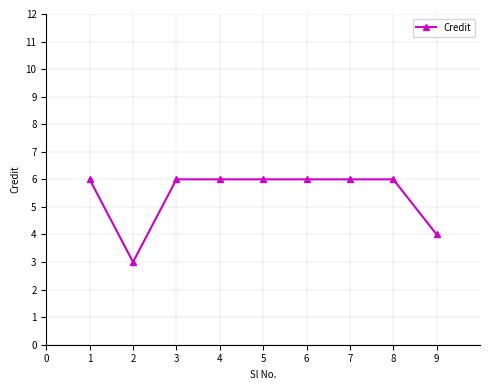

What is the difference between the second highest and second lowest values?

2